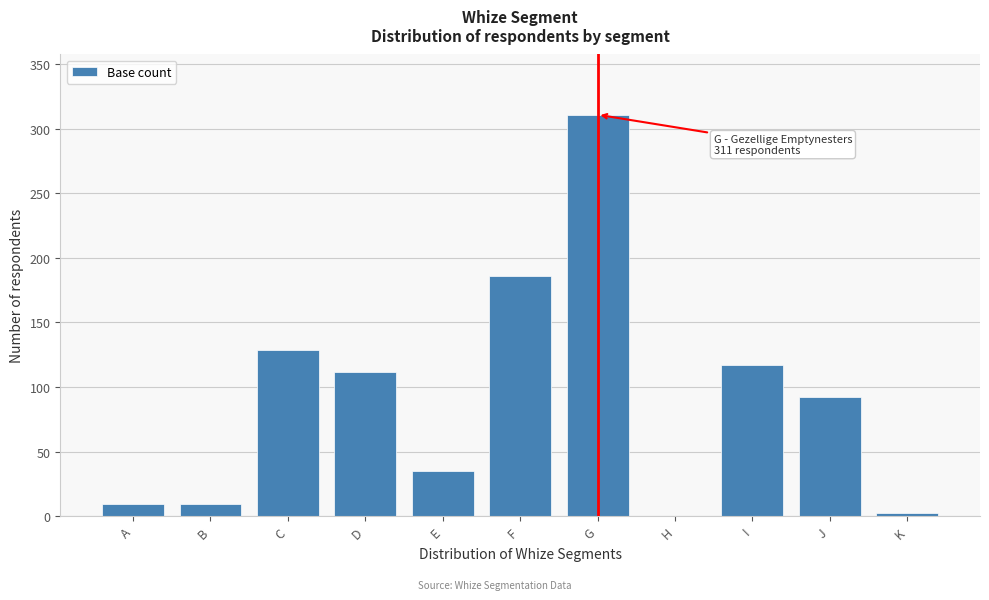

Reading right to left, extract all data points from this chart.

K=2	J=92	I=117	H=0	G=311	F=186	E=35	D=112	C=129	B=9	A=9